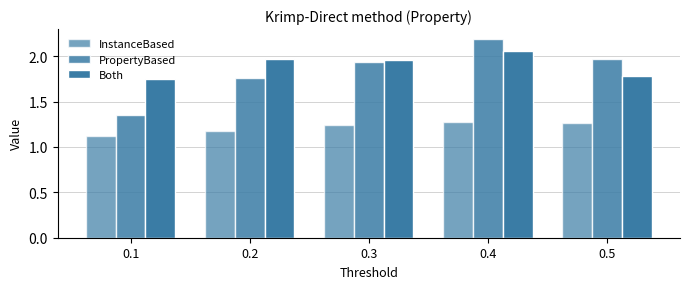

What is the value of the PropertyBased bar at the 1st from the left?

1.3